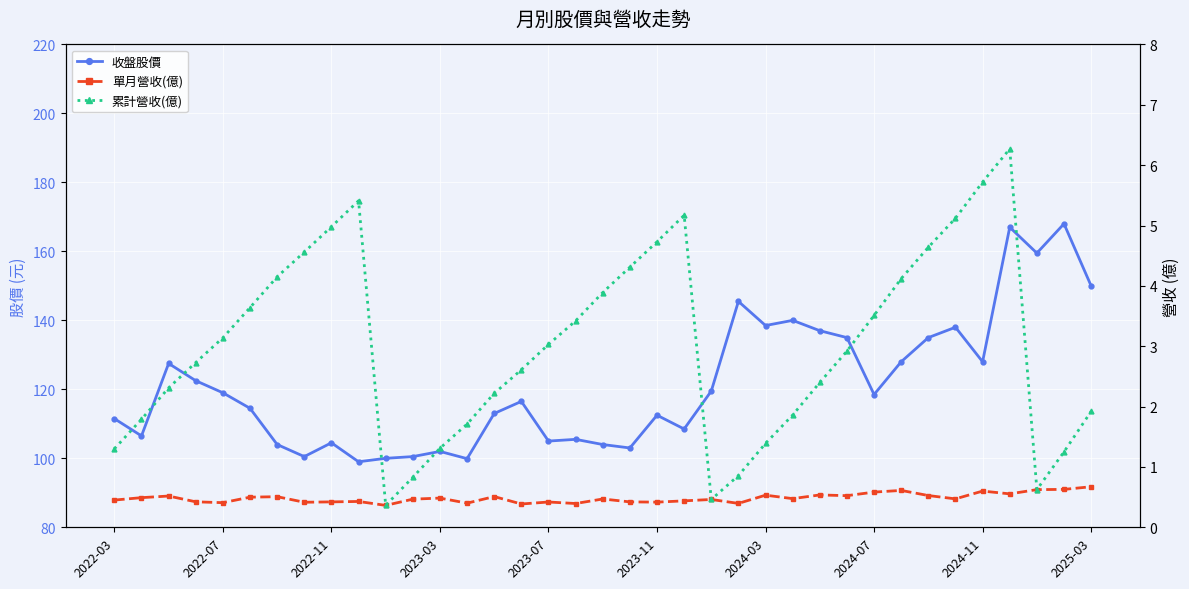

What is the difference between the 累計營收(億) values at 10 and 35?

0.9